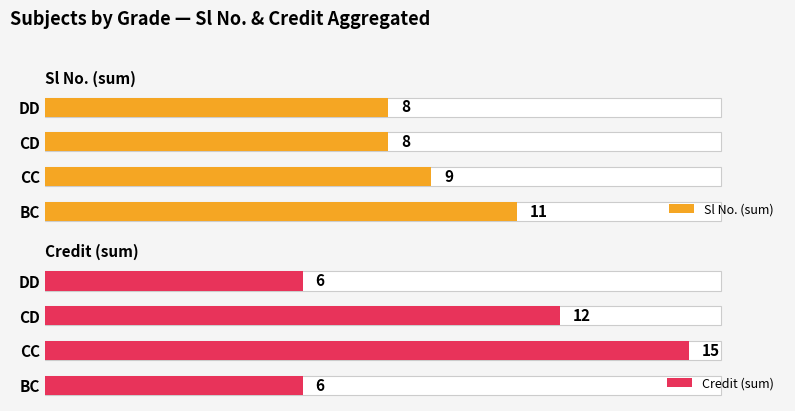

Which series has the largest total across all categories?

Credit (sum)